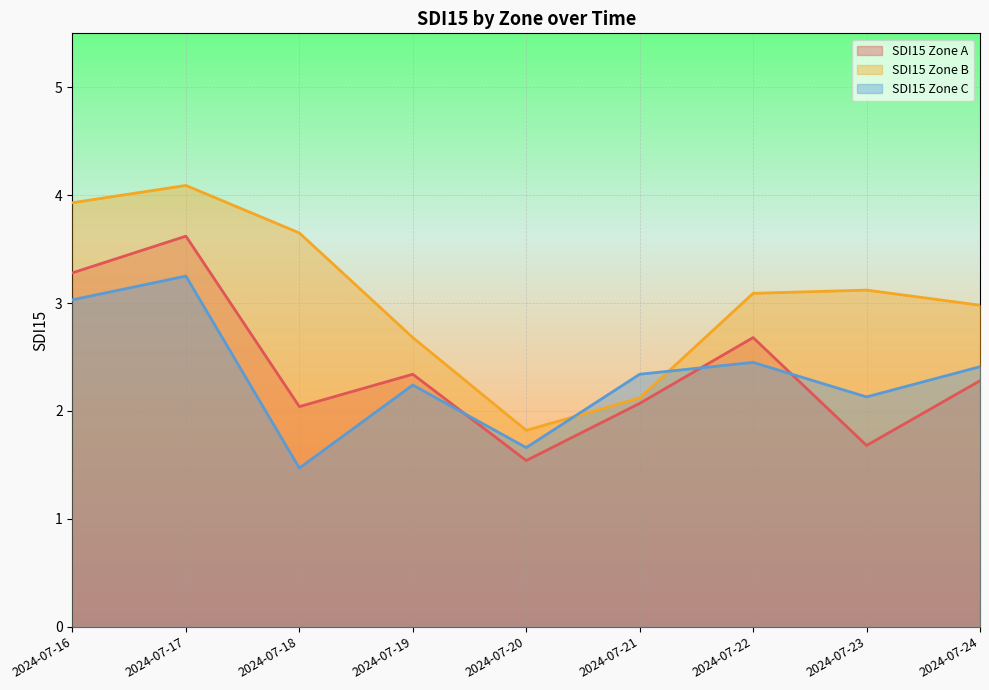

Is it true that SDI15 Zone B equals 1.8 at 2024-07-20?

True